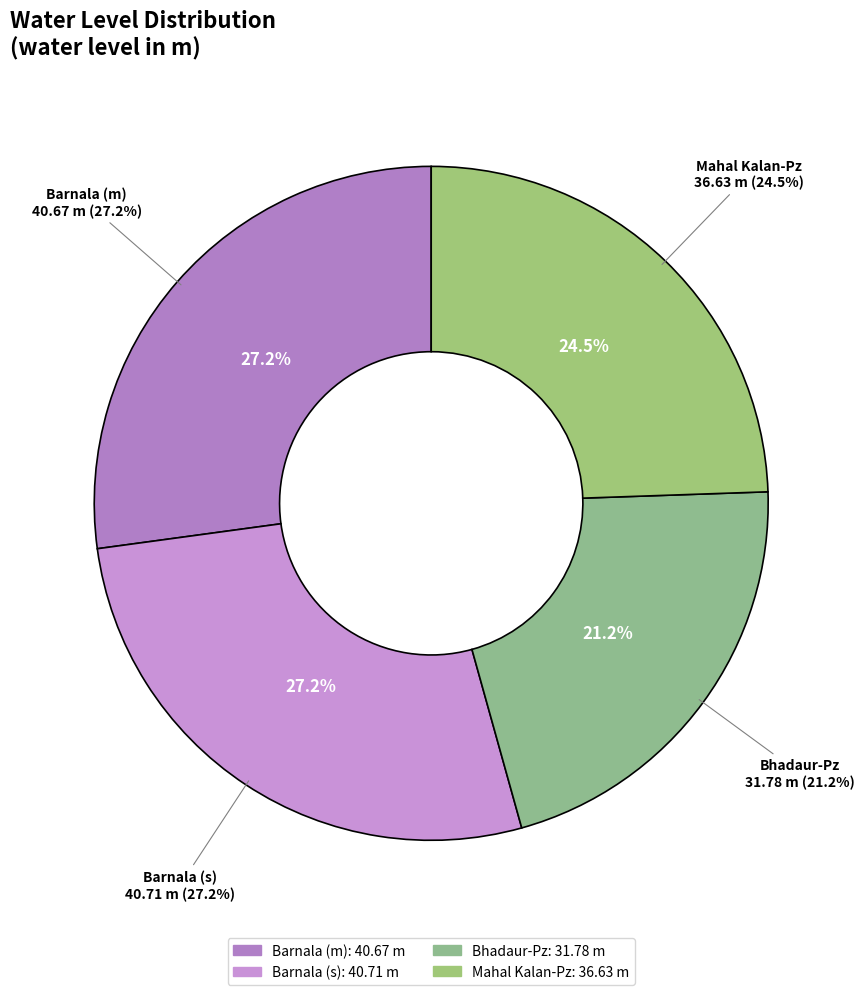

Does Mahal Kalan-Pz account for over 50% of the chart?

No